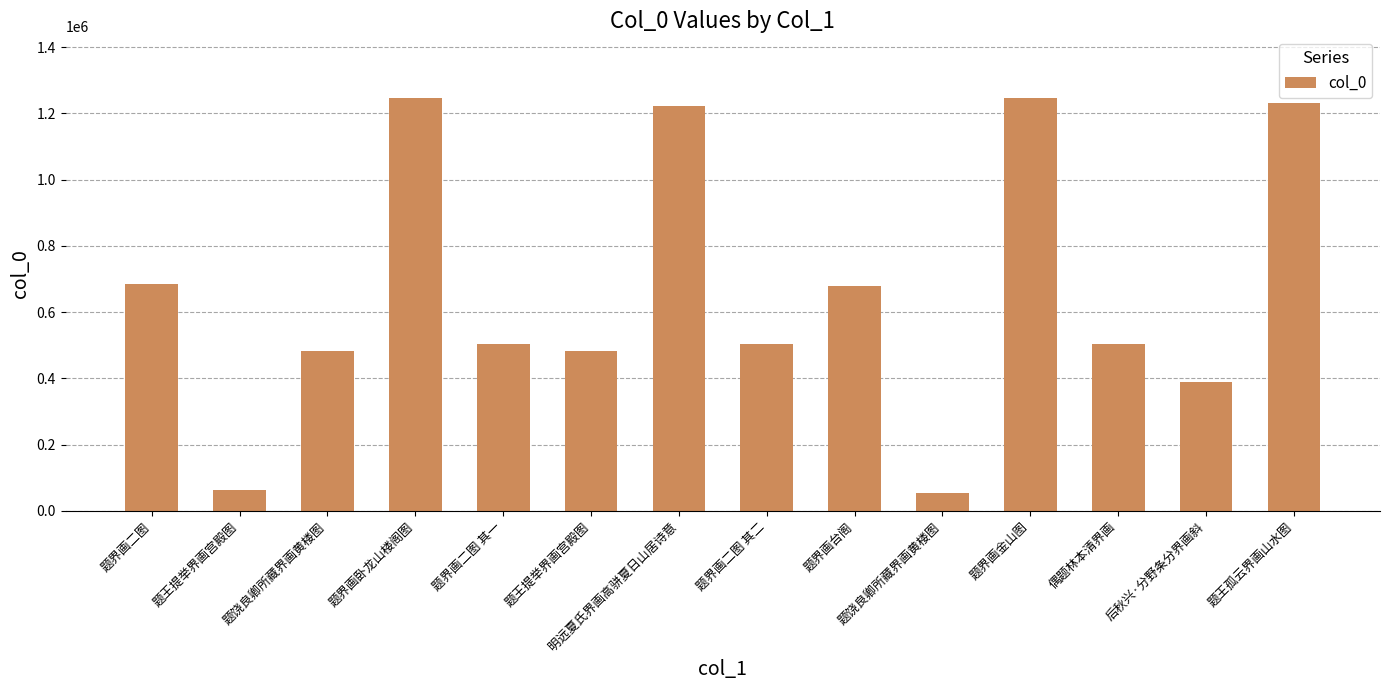

Are the bars horizontal?

No